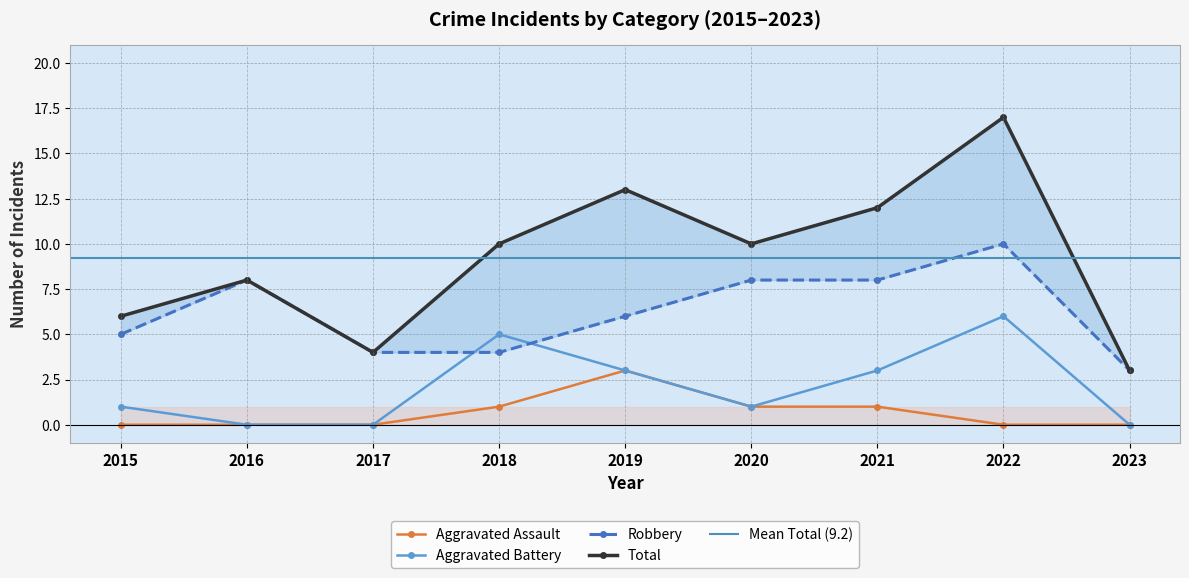

Is it true that Robbery equals 2 at 2022?

False